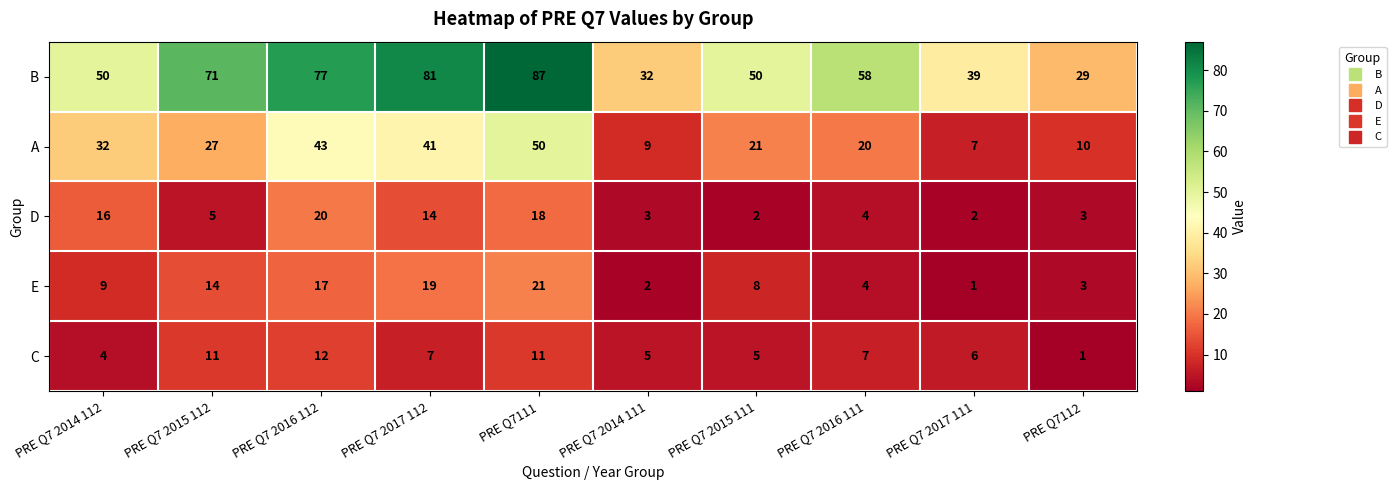

At PRE Q7111, list the series in order from largest to smallest.

B, A, E, D, C